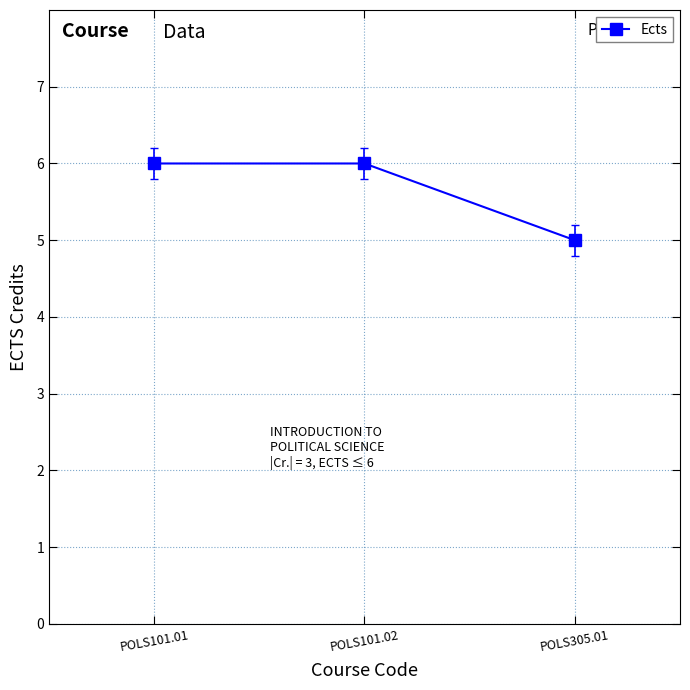

What is the smallest value displayed?

5